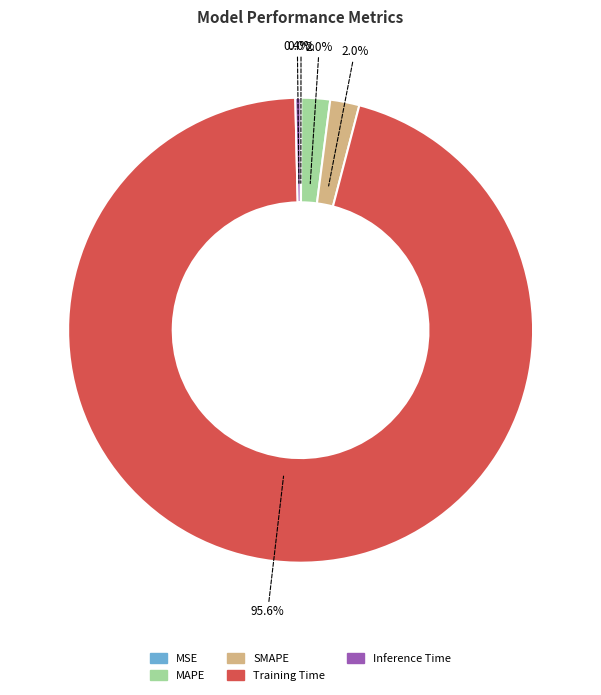

To the nearest percent, what is the difference between the Inference Time and MAPE slice percentages?

2%